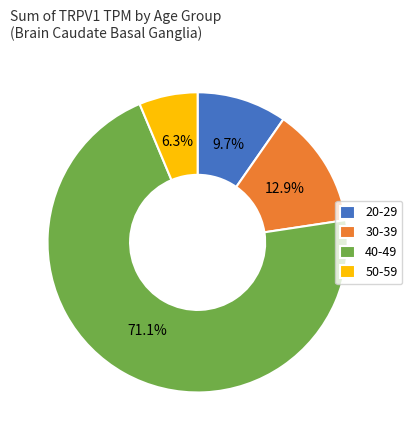

What percentage do 30-39 and 50-59 together represent?

19.2%